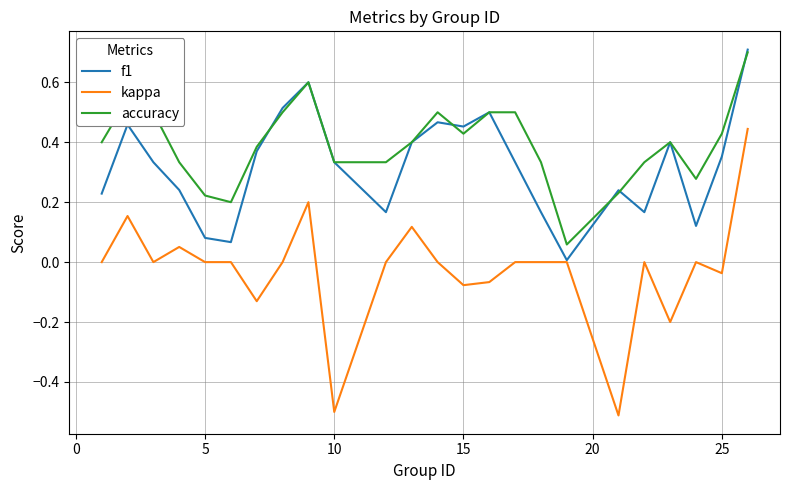

What is the maximum value for f1?

0.7